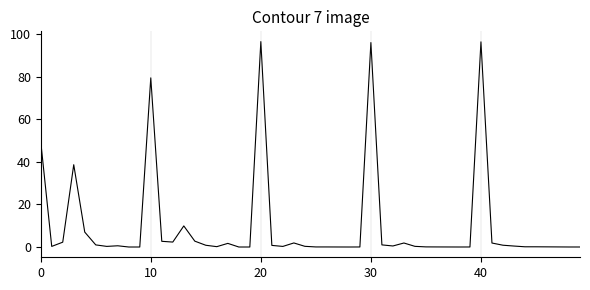

What is the maximum value shown in the chart?

96.6